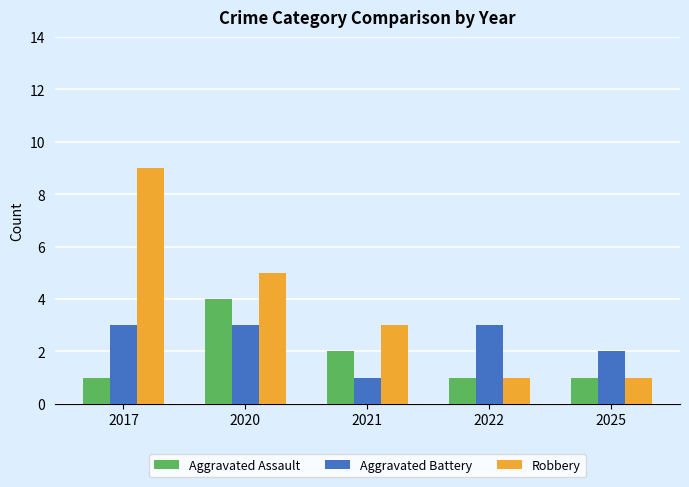

What are all the series names shown in the legend?

Aggravated Assault, Aggravated Battery, Robbery